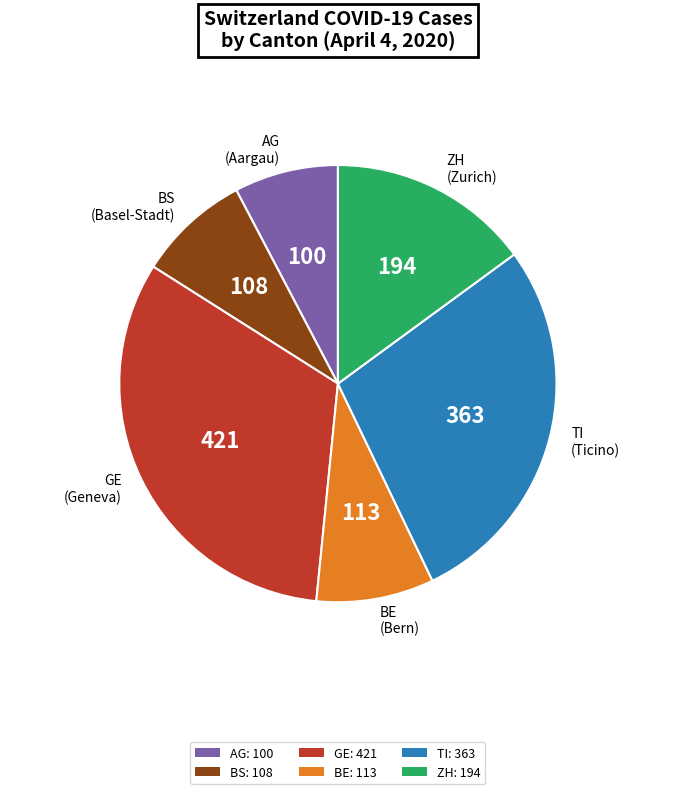

Is there any slice that represents more than half of the pie?

No